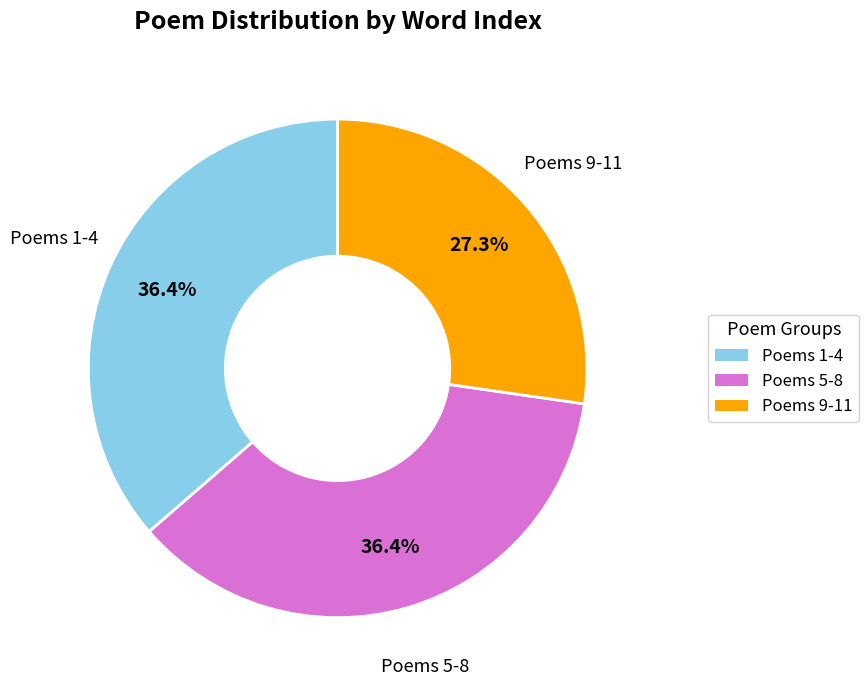

Is there any slice that represents more than half of the pie?

No